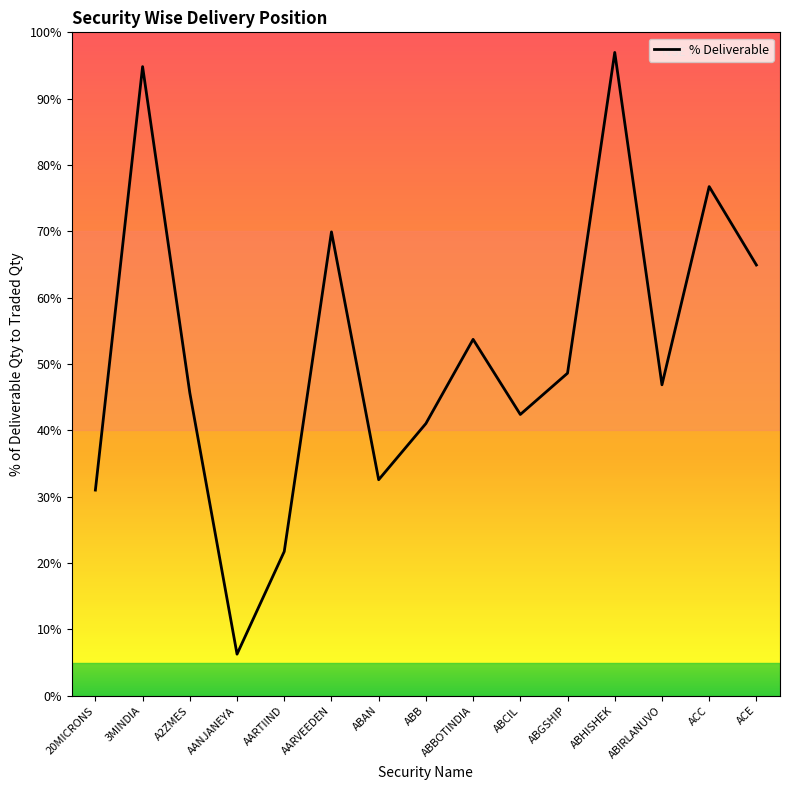

What position from the left is AARTIIND?

5